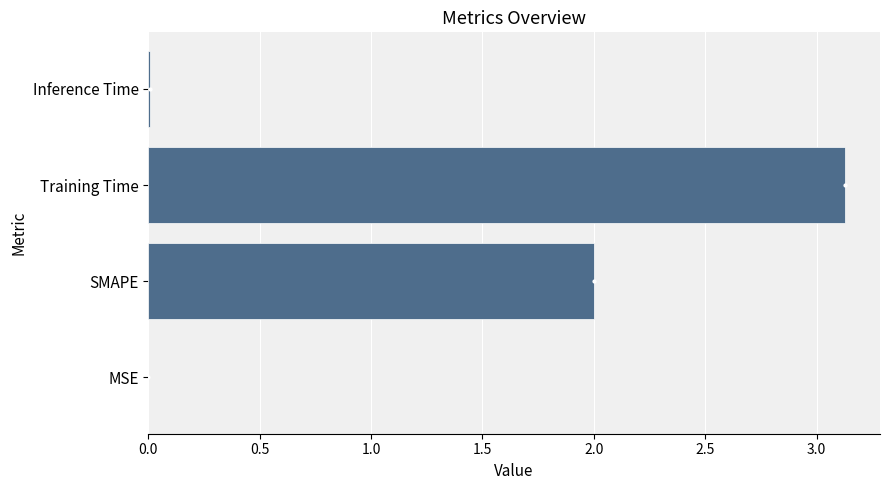

What is the greatest value displayed?

3.1